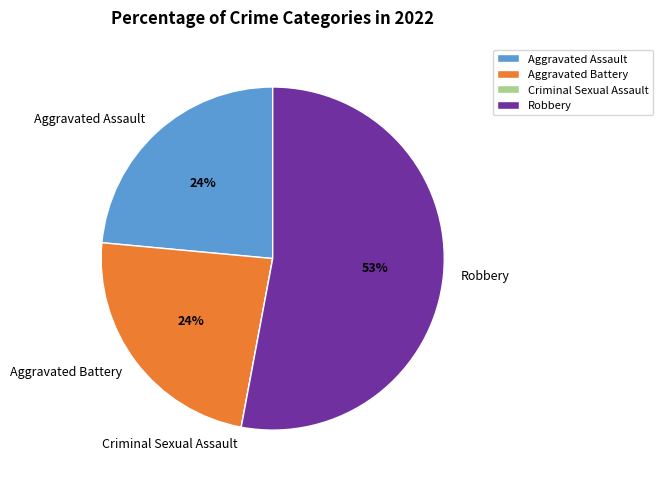

Which has a higher value, Robbery or Aggravated Assault?

Robbery